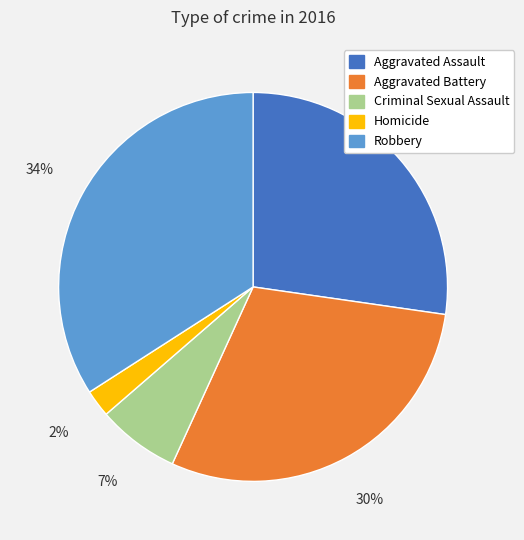

Combined, do Criminal Sexual Assault and Aggravated Battery account for over 50%?

No